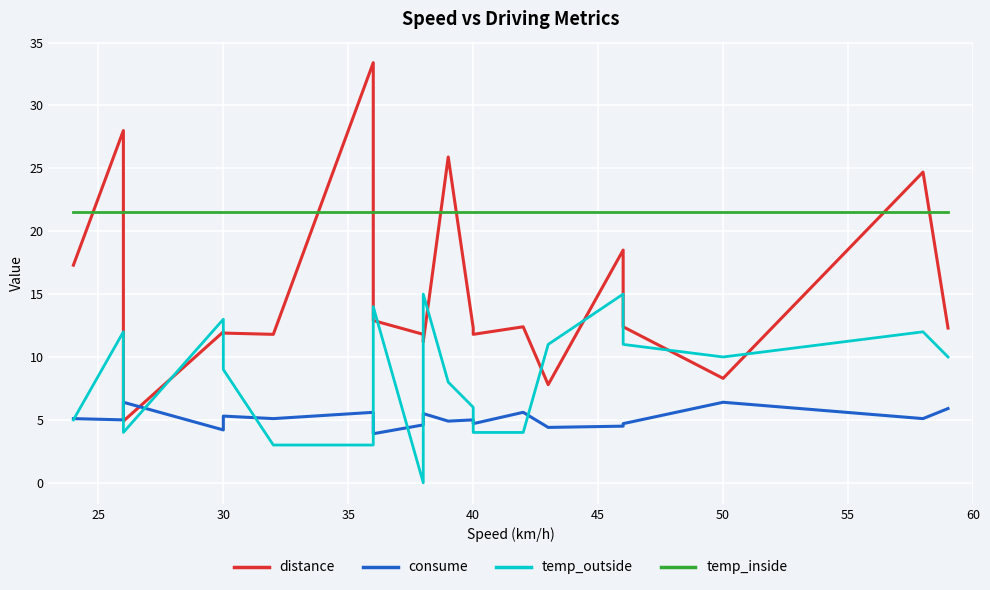

At how many categories does at least one series exceed 25?

3